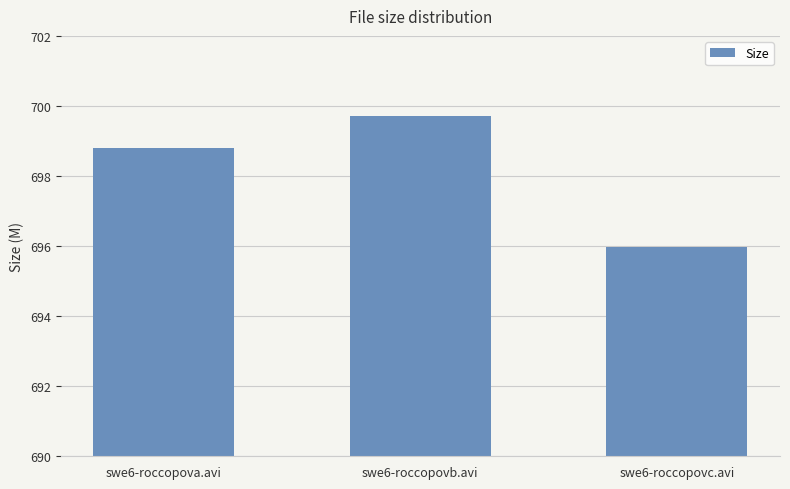

Reading left to right, list all the values displayed in this chart.

swe6-roccopova.avi=698.8	swe6-roccopovb.avi=699.7	swe6-roccopovc.avi=696.0